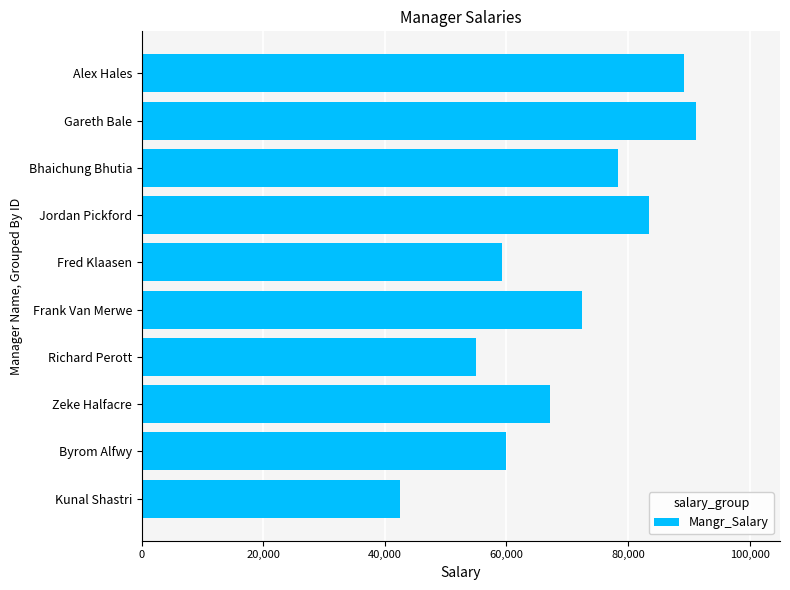

Which has a higher value, Jordan Pickford or Byrom Alfwy?

Jordan Pickford